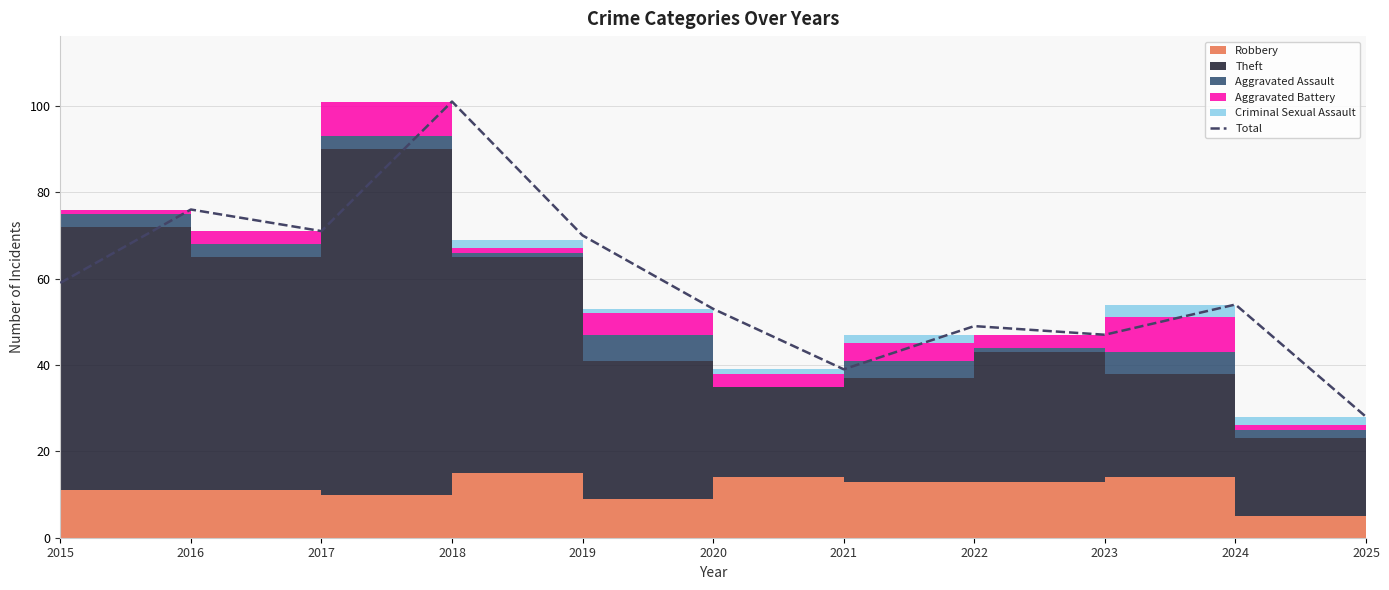

What is the value of the 11th point from the left?

28